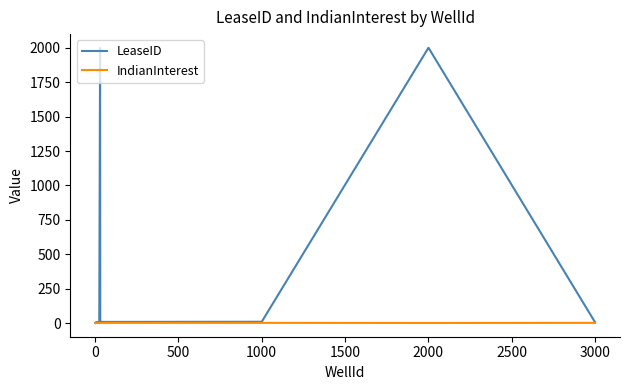

Rank the series by their average value, from highest to lowest.

LeaseID, IndianInterest